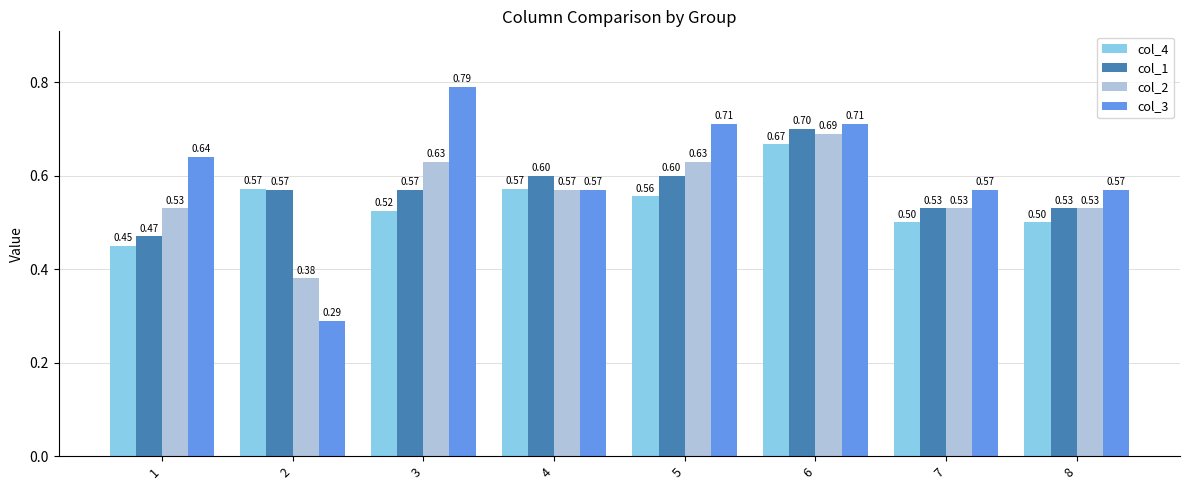

True or false: col_4 has a value of 0.8 at 2.

False